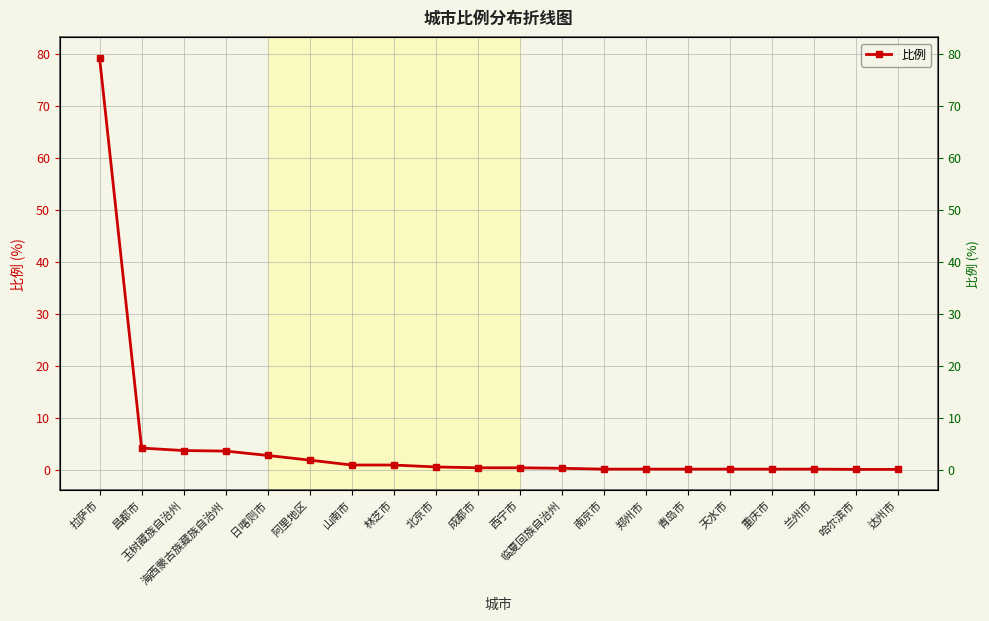

Which category has the lowest value across all series?

哈尔滨市